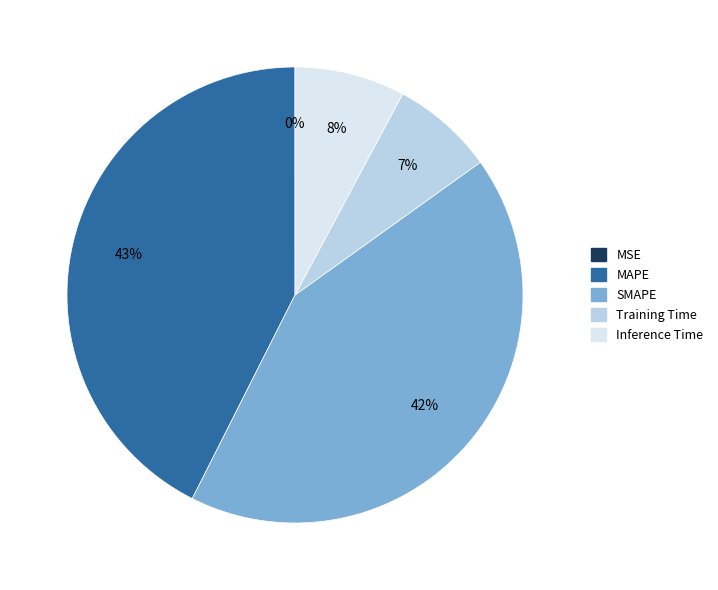

Does any single category account for the majority?

No